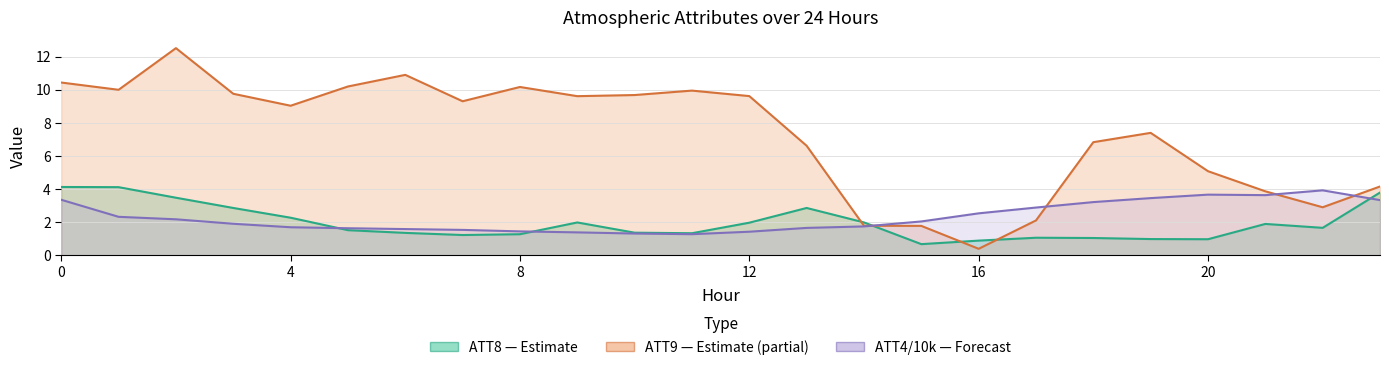

Is the value of ATT9 (Partial) at 4 greater than the value of ATT4 /10k (Forecast) at 7?

Yes